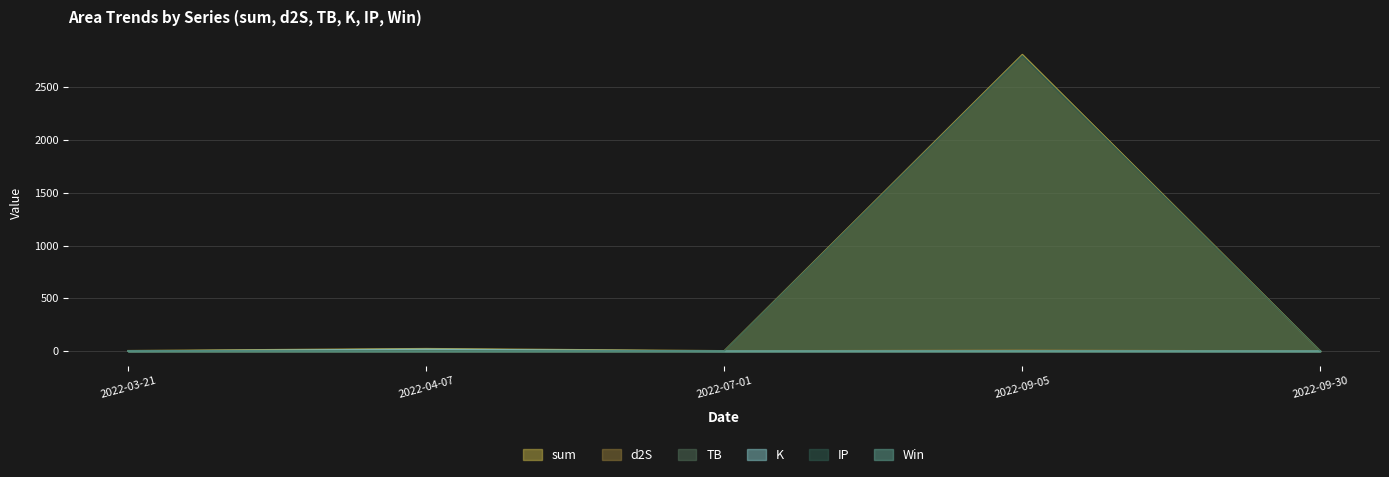

True or false: IP and K cross at least once.

True